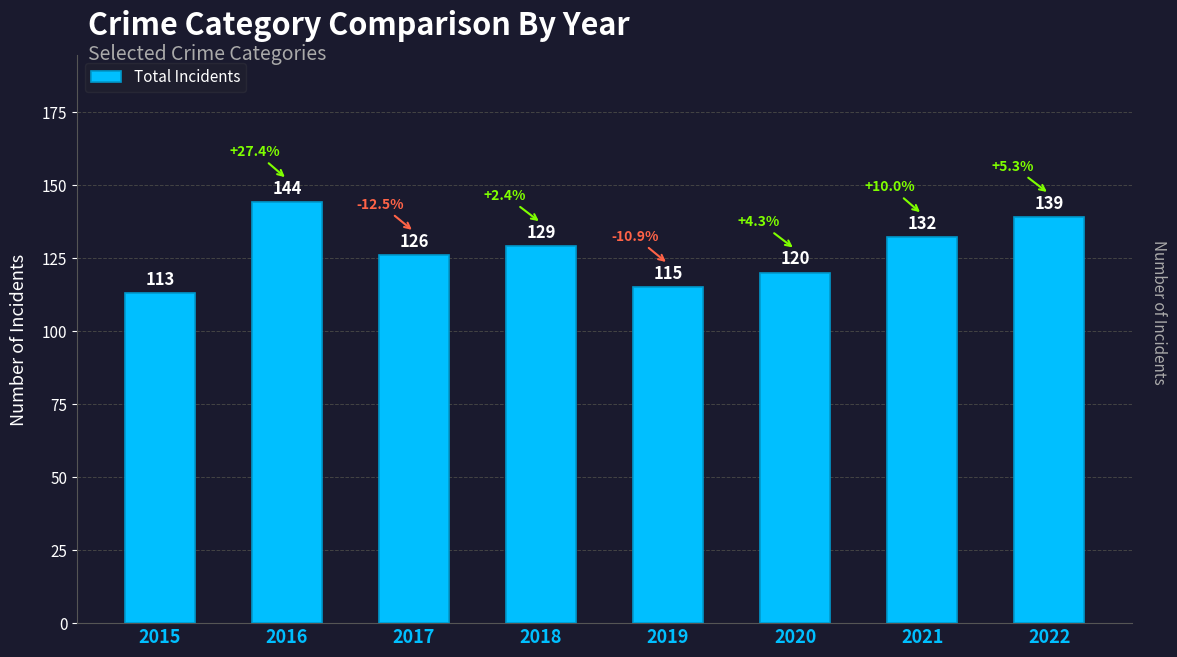

What is the value of the 7th bar from the left?

132